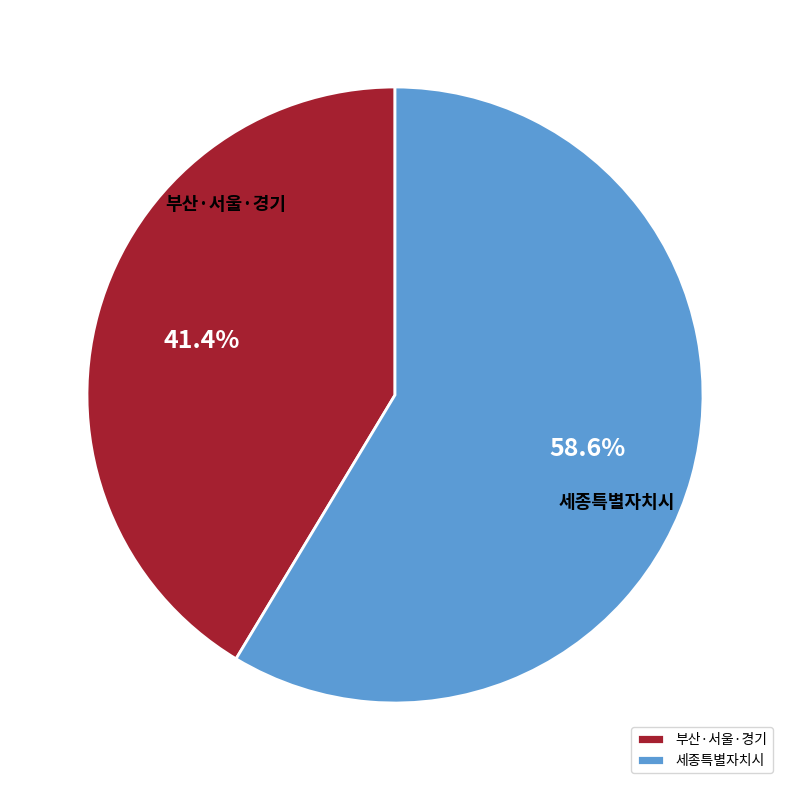

How many segments does this pie chart have?

2